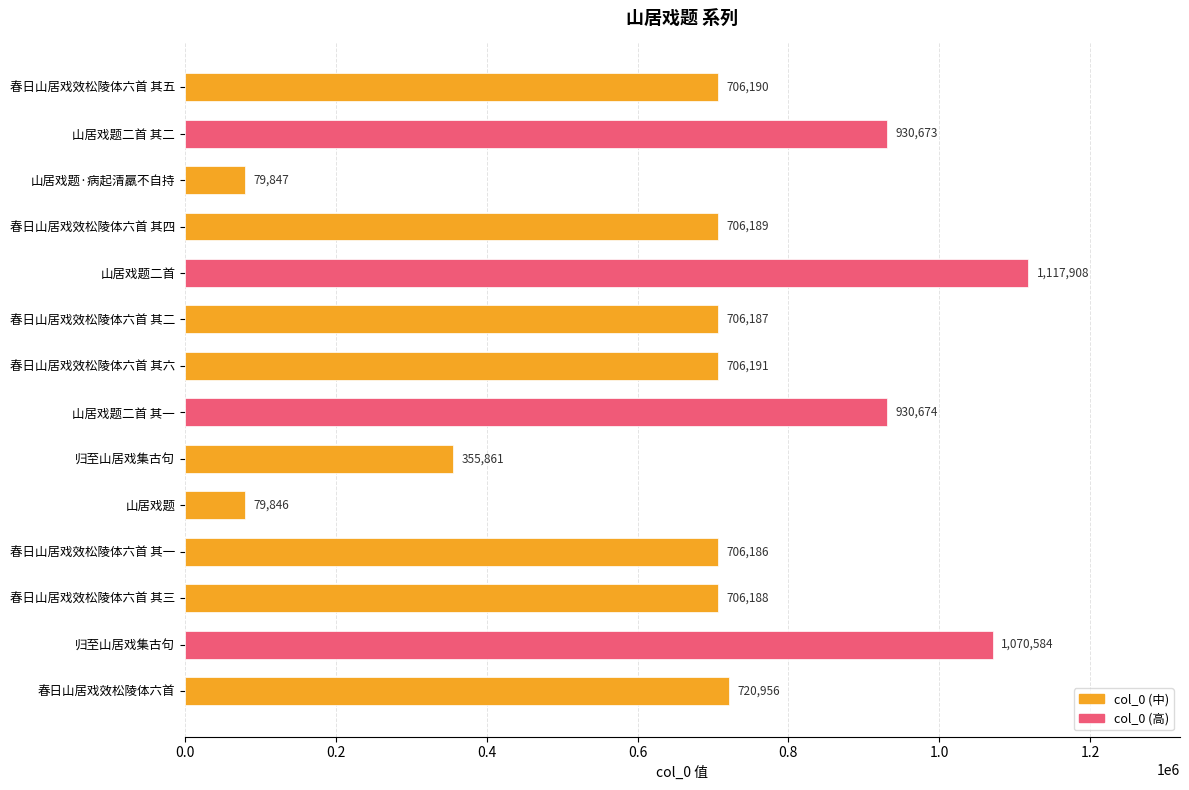

At which category does the chart reach its peak across all series?

山居戏题二首